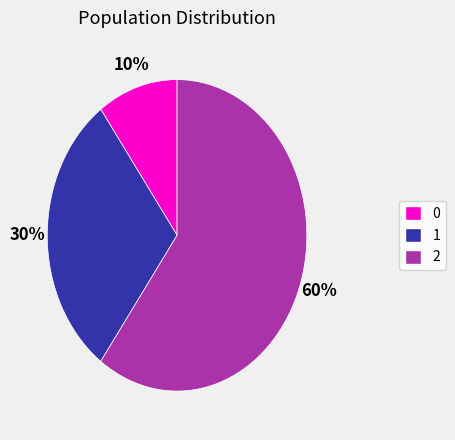

What percentage is the 1 slice, to the nearest percent?

30%